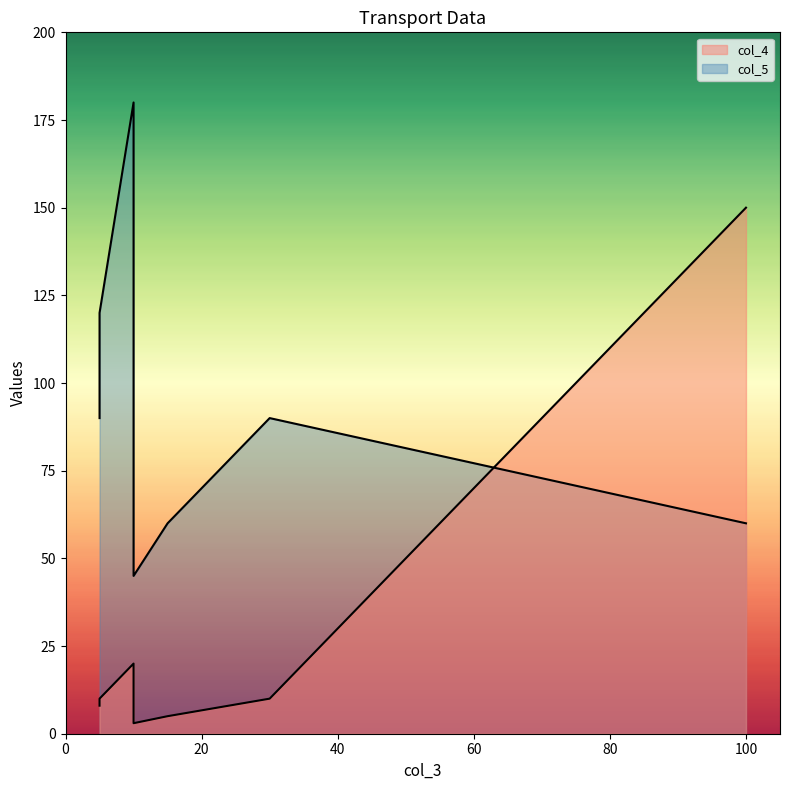

Where is the first local minimum?

10